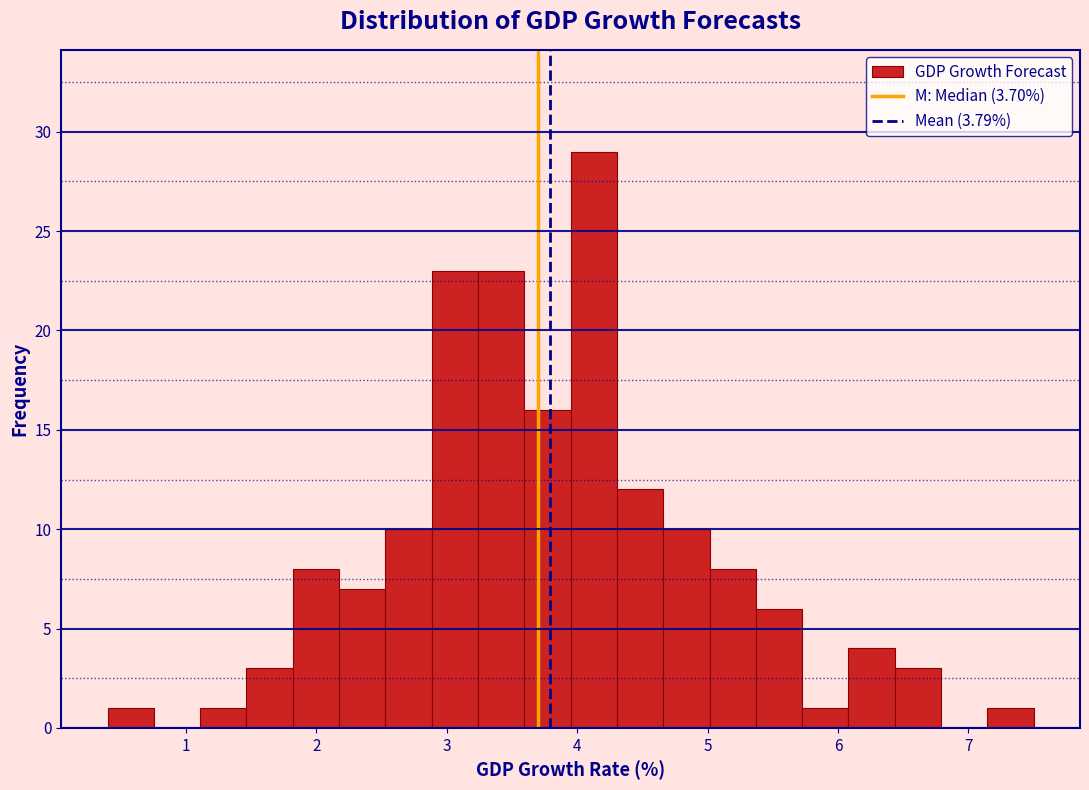

Around what value on the x-axis is the tallest bar? Give the approximate position of its centre, as read against the axis.

4.1